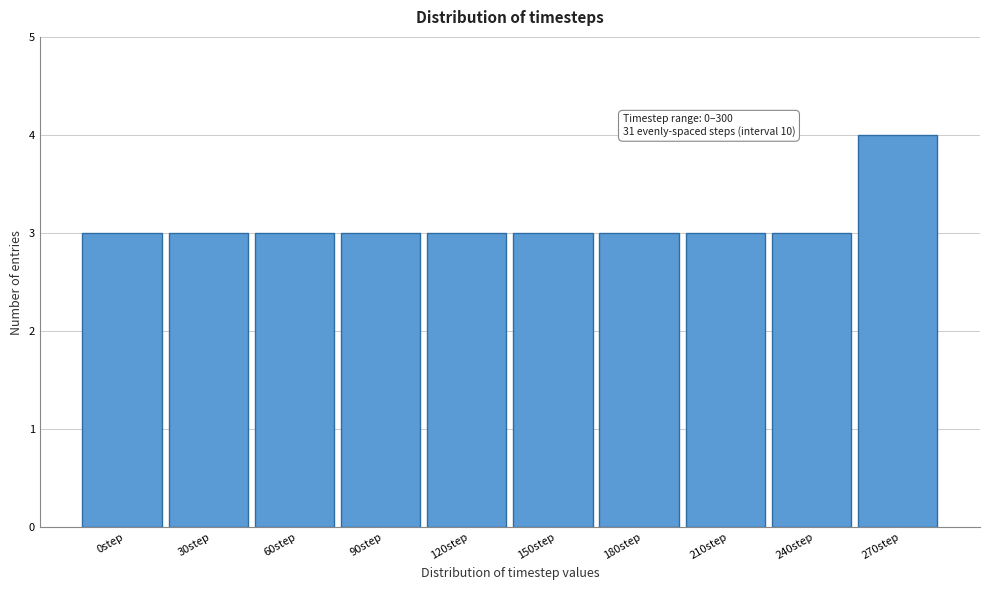

Reading right to left, transcribe all the data shown in this chart.

270step=4	240step=3	210step=3	180step=3	150step=3	120step=3	90step=3	60step=3	30step=3	0step=3